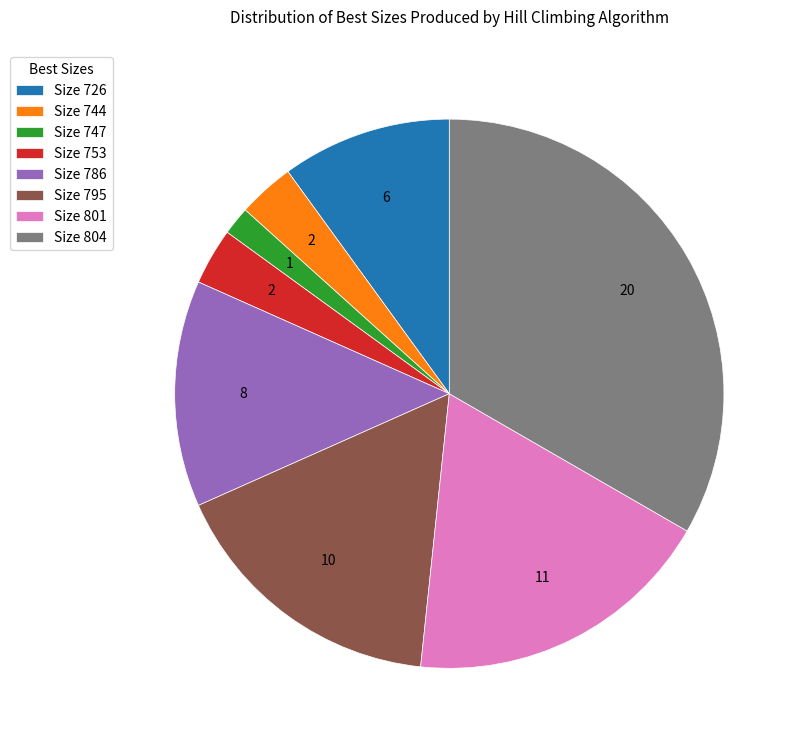

Combined, do Size 804 and Size 753 account for over 50%?

No